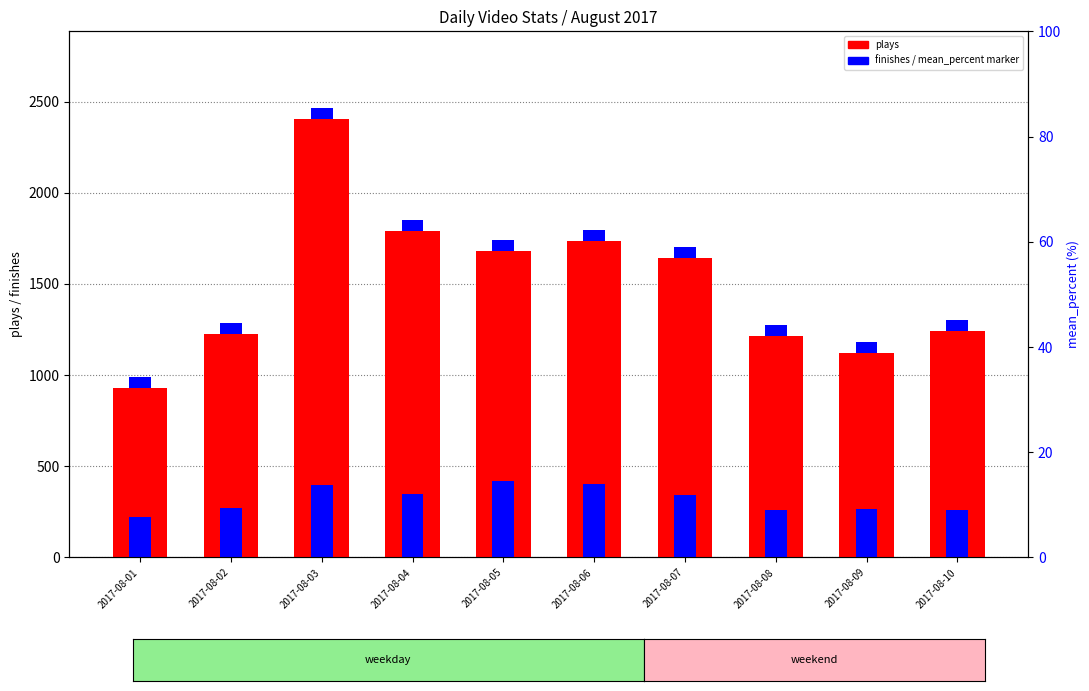

What is the sum of the plays values at 2017-08-01 and 2017-08-10?

2172